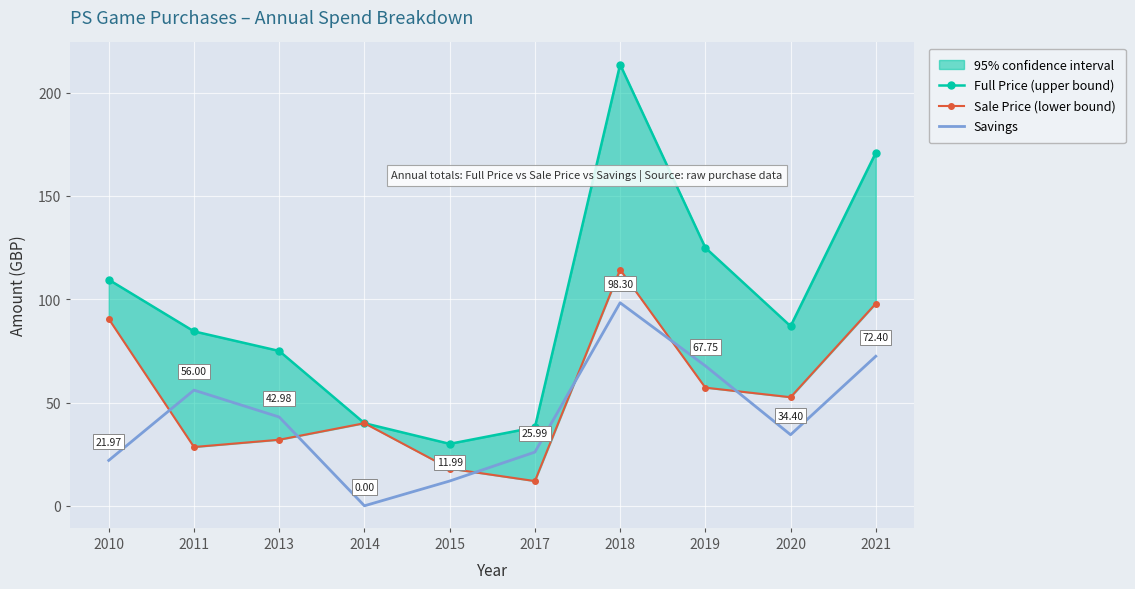

What is the spread (max minus min) of values at 2020?

52.6